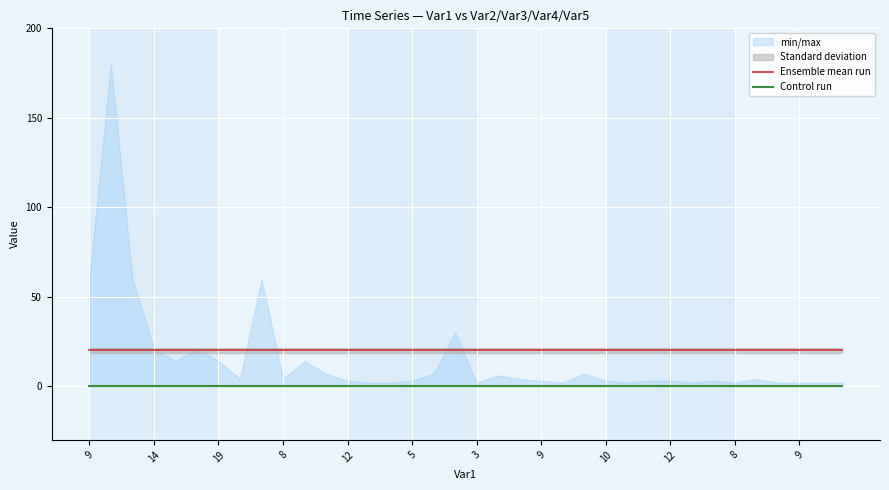

What is the sum of all Ensemble mean run values?

720